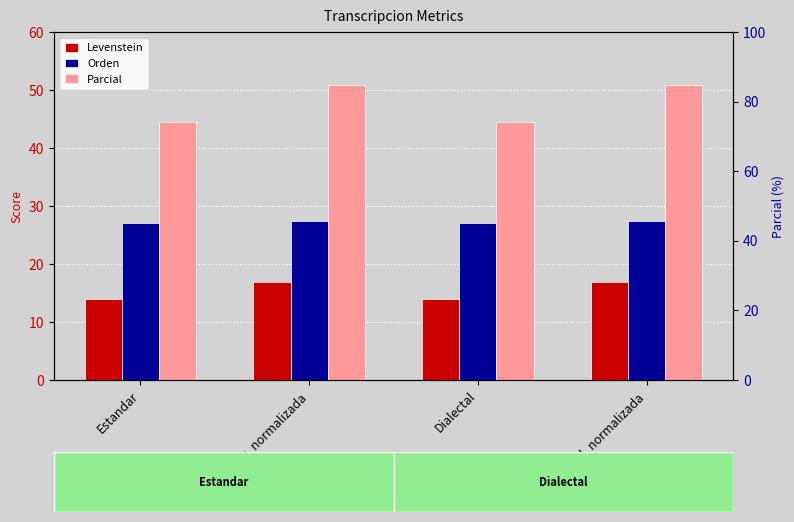

What are all the series names shown in the legend?

Levenstein, Orden, Parcial